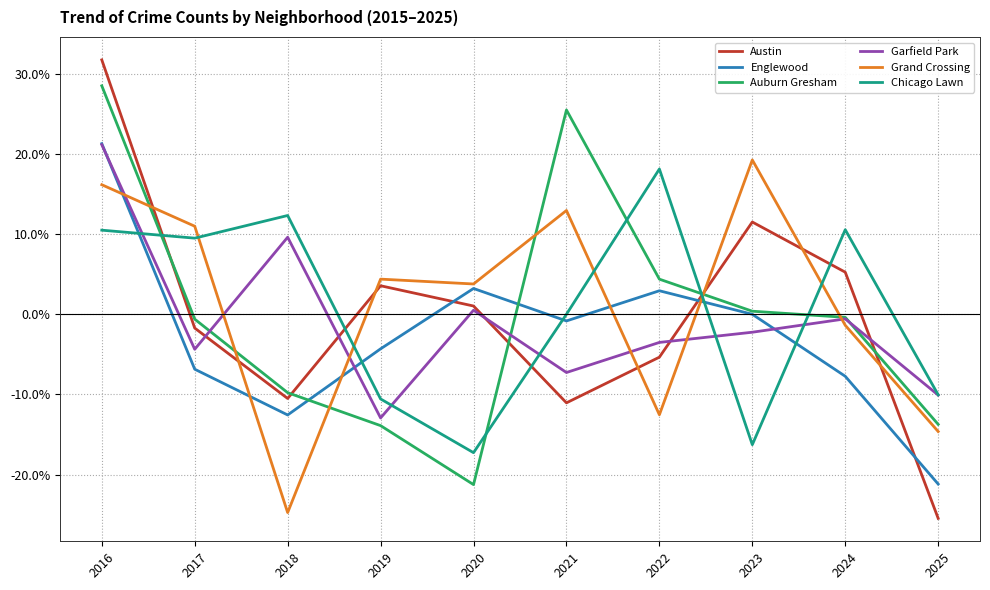

Between 2023 and 2025, which series saw the biggest shift?

Austin